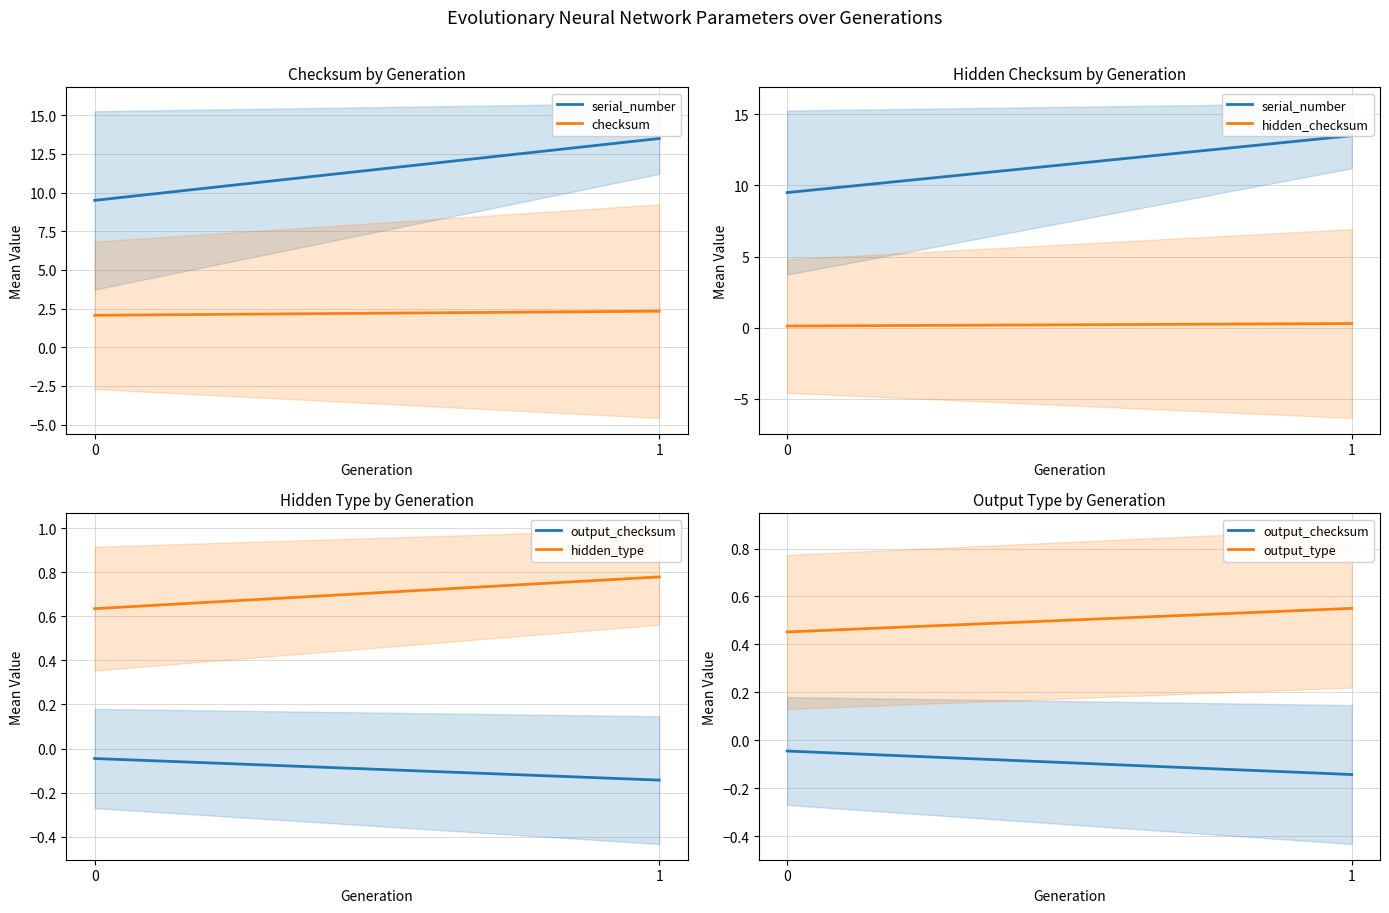

Reading right to left, what are all the values shown in this chart?

serial_number: 1=13.5	0=9.5
checksum: 1=2.3	0=2.1
hidden_checksum: 1=0.3	0=0.1
output_checksum: 1=-0.1	0=-0.0
hidden_type: 1=0.8	0=0.6
output_type: 1=0.6	0=0.5